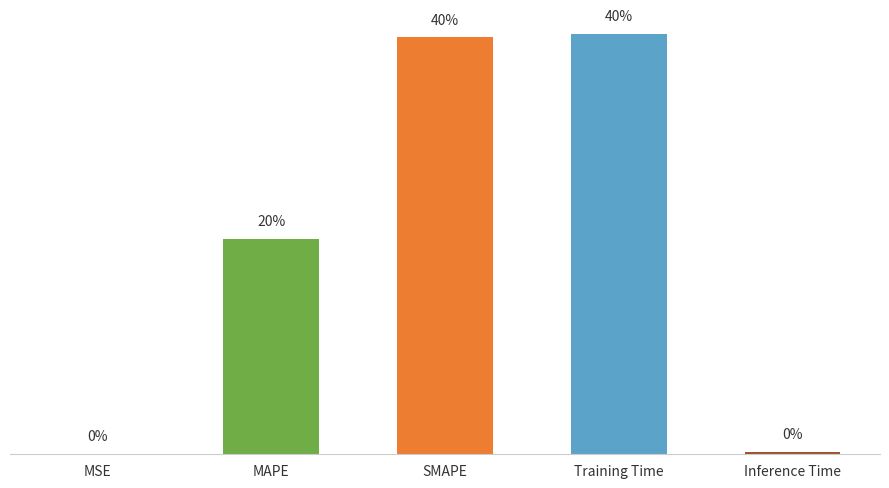

The chart shows a value of 1.1 at SMAPE. True or false?

False